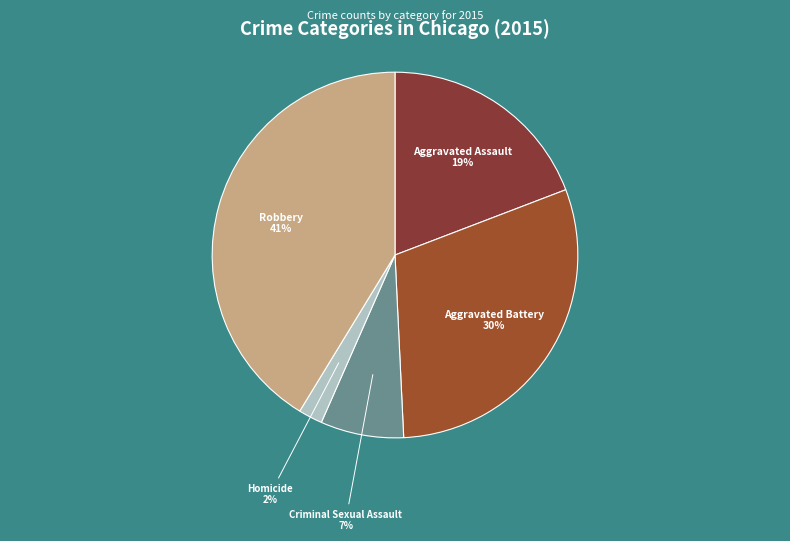

How many slices are in this pie chart?

5